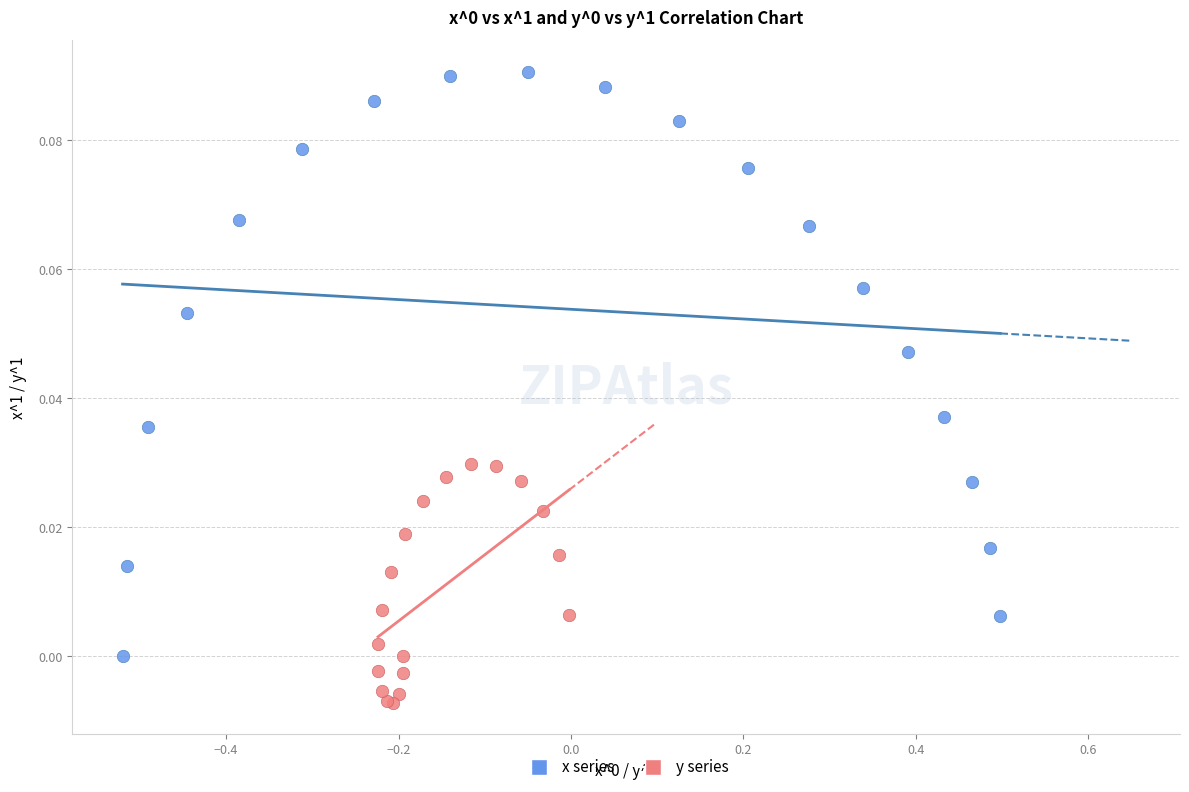

Which series has the widest spread of Y values?

x series